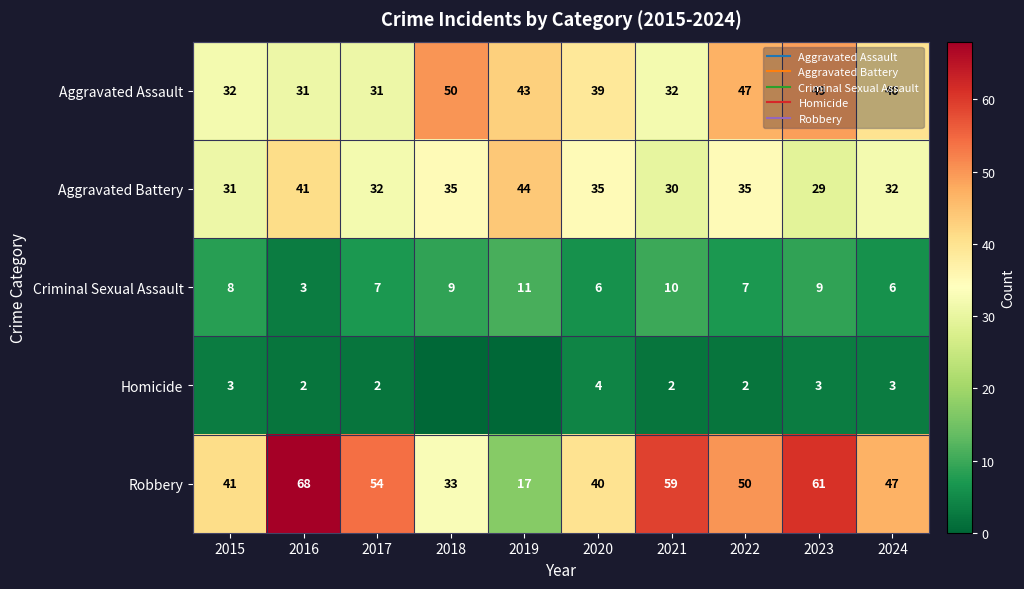

What is the average value of the Homicide series?

2